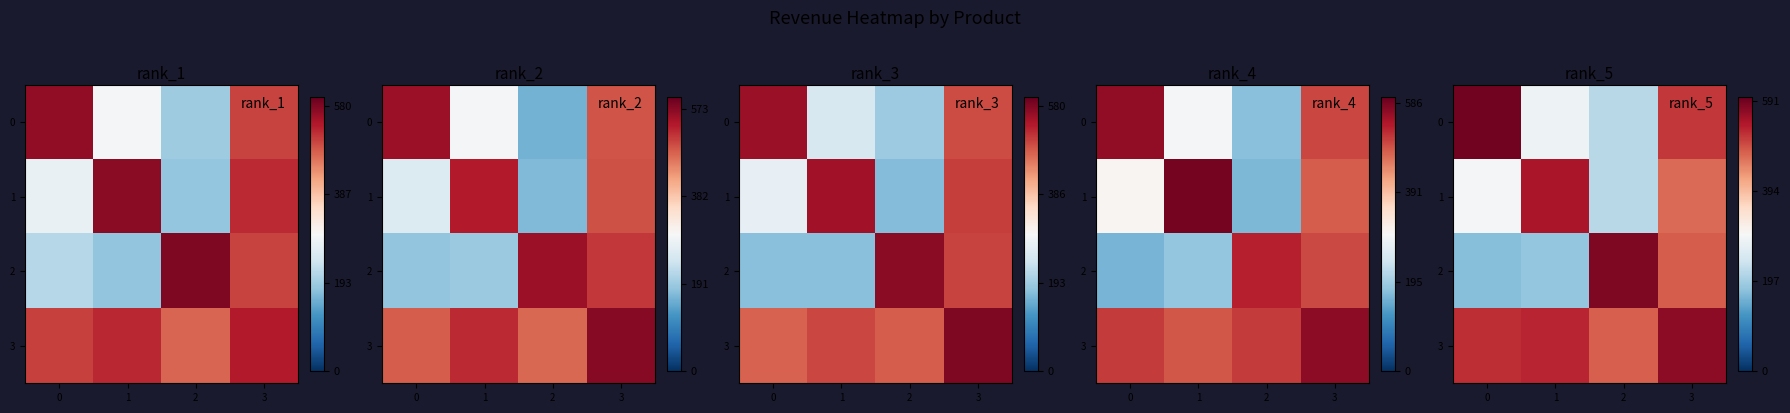

Which series changed the most between 0 and 1?

row_0